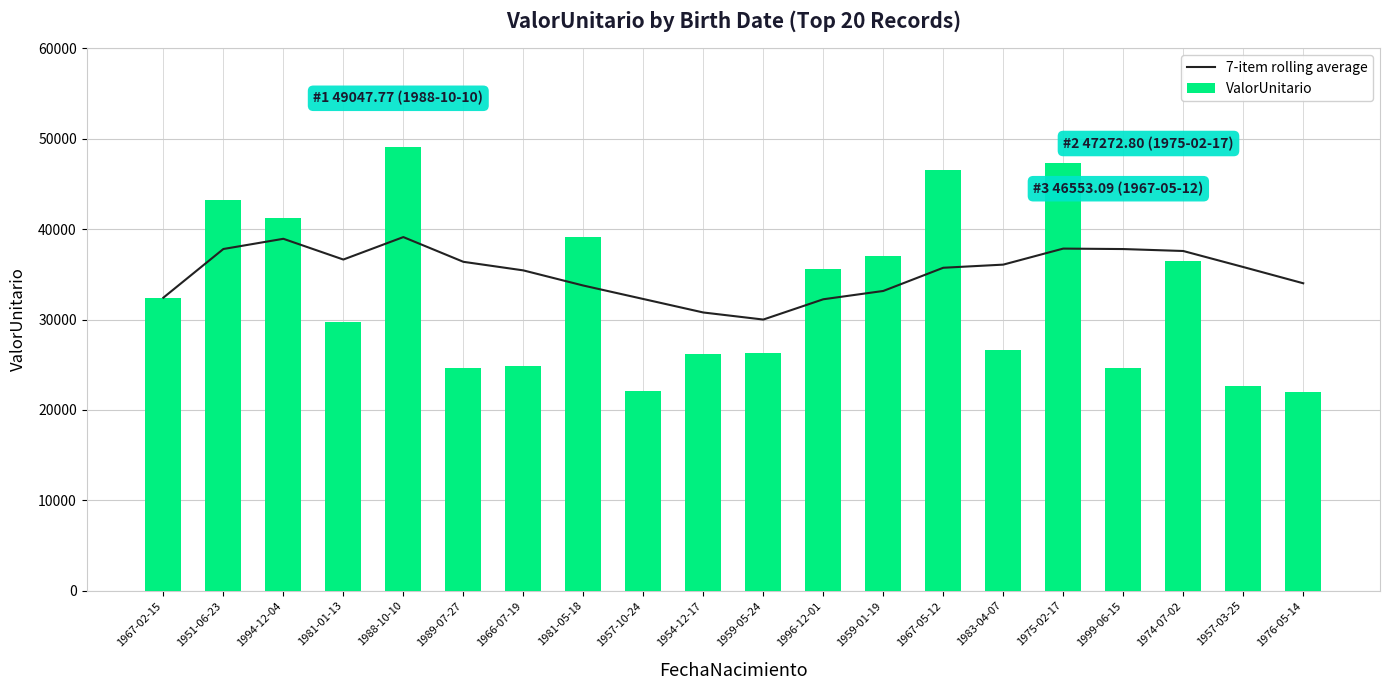

Reading left to right, extract all data points from this chart.

7-item rolling average: 1967-02-15=32416.7	1951-06-23=37797.2	1994-12-04=38926.1	1981-01-13=36632.3	1988-10-10=39115.4	1989-07-27=36381.5	1966-07-19=35432.4	1981-05-18=33756.3	1957-10-24=32267.8	1954-12-17=30776.2	1959-05-24=29994.4	1996-12-01=32237.5	1959-01-19=33156.5	1967-05-12=35722.3	1983-04-07=36069.4	1975-02-17=37842.6	1999-06-15=37791.5	1974-07-02=37576.5	1957-03-25=35805.6	1976-05-14=34007.5
ValorUnitario: 1967-02-15=32416.7	1951-06-23=43177.7	1994-12-04=41183.9	1981-01-13=29751.0	1988-10-10=49047.8	1989-07-27=24604.2	1966-07-19=24848.4	1981-05-18=39165.4	1957-10-24=22094.6	1954-12-17=26188.3	1959-05-24=26335.7	1996-12-01=35538.8	1959-01-19=36997.7	1967-05-12=46553.1	1983-04-07=26613.5	1975-02-17=47272.8	1999-06-15=24628.5	1974-07-02=36447.7	1957-03-25=22618.4	1976-05-14=22022.1